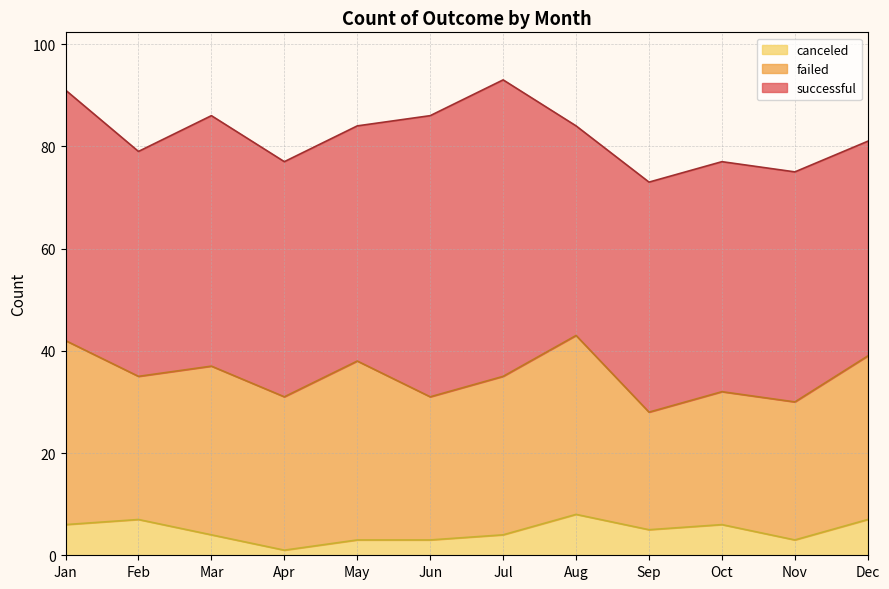

How many data points does each series have?

12